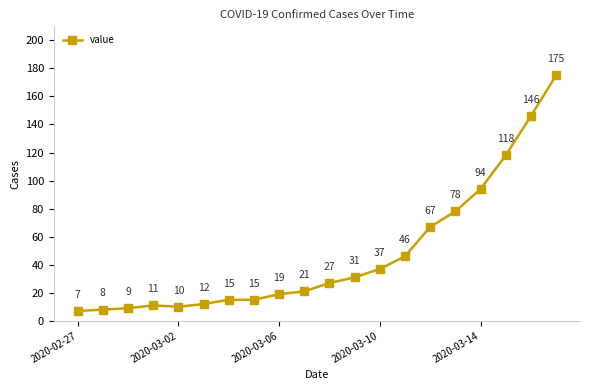

What is the difference between the maximum and minimum values?

168